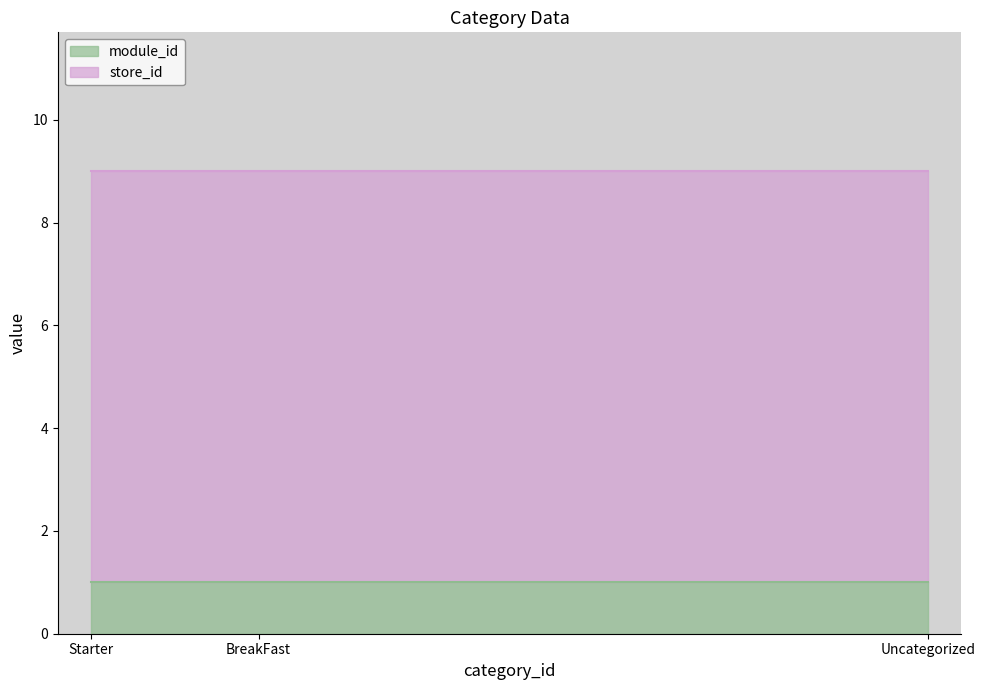

What is the label of the 3rd point from the left?

Uncategorized